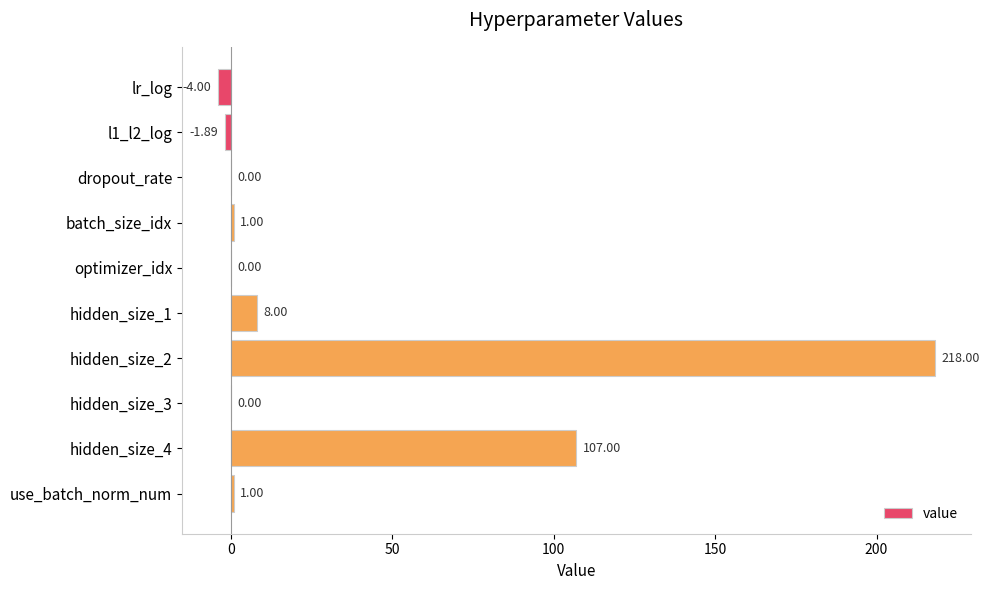

What is the change in value from lr_log to dropout_rate?

+4.0